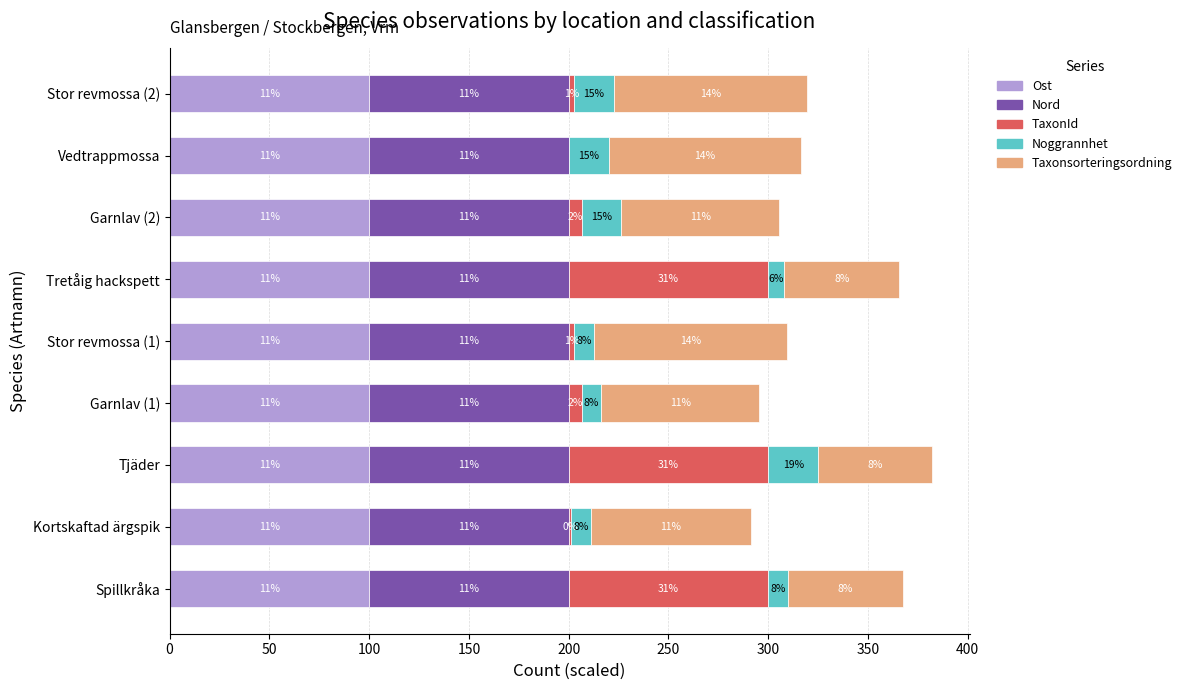

What are all the series names shown in the legend?

Ost, Nord, TaxonId, Noggrannhet, Taxonsorteringsordning